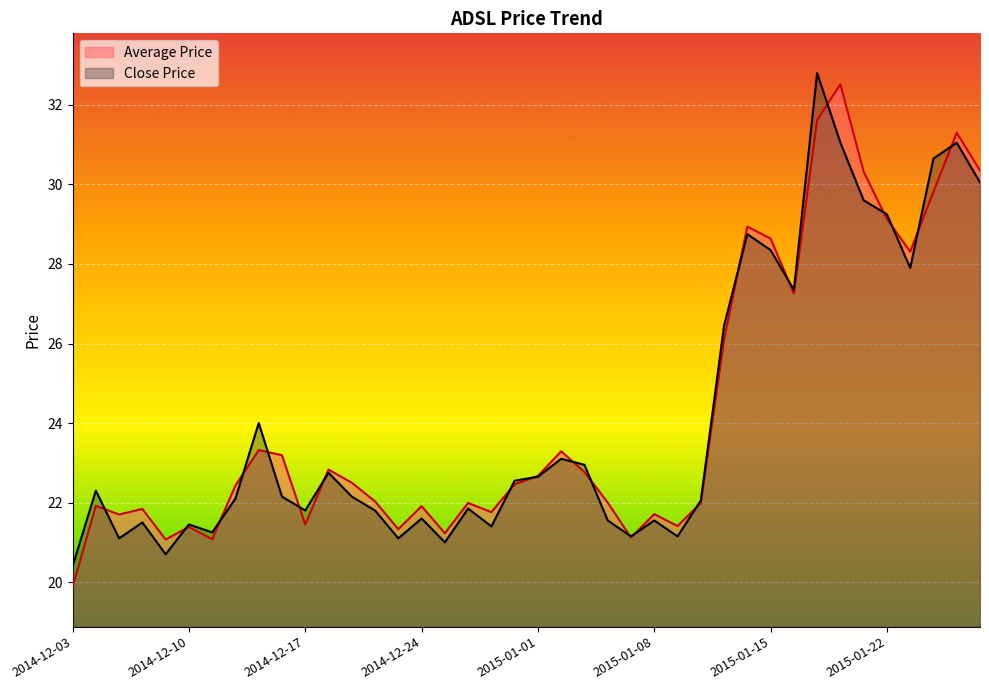

Which category has the lowest value in the Close Price series?

2014-12-03